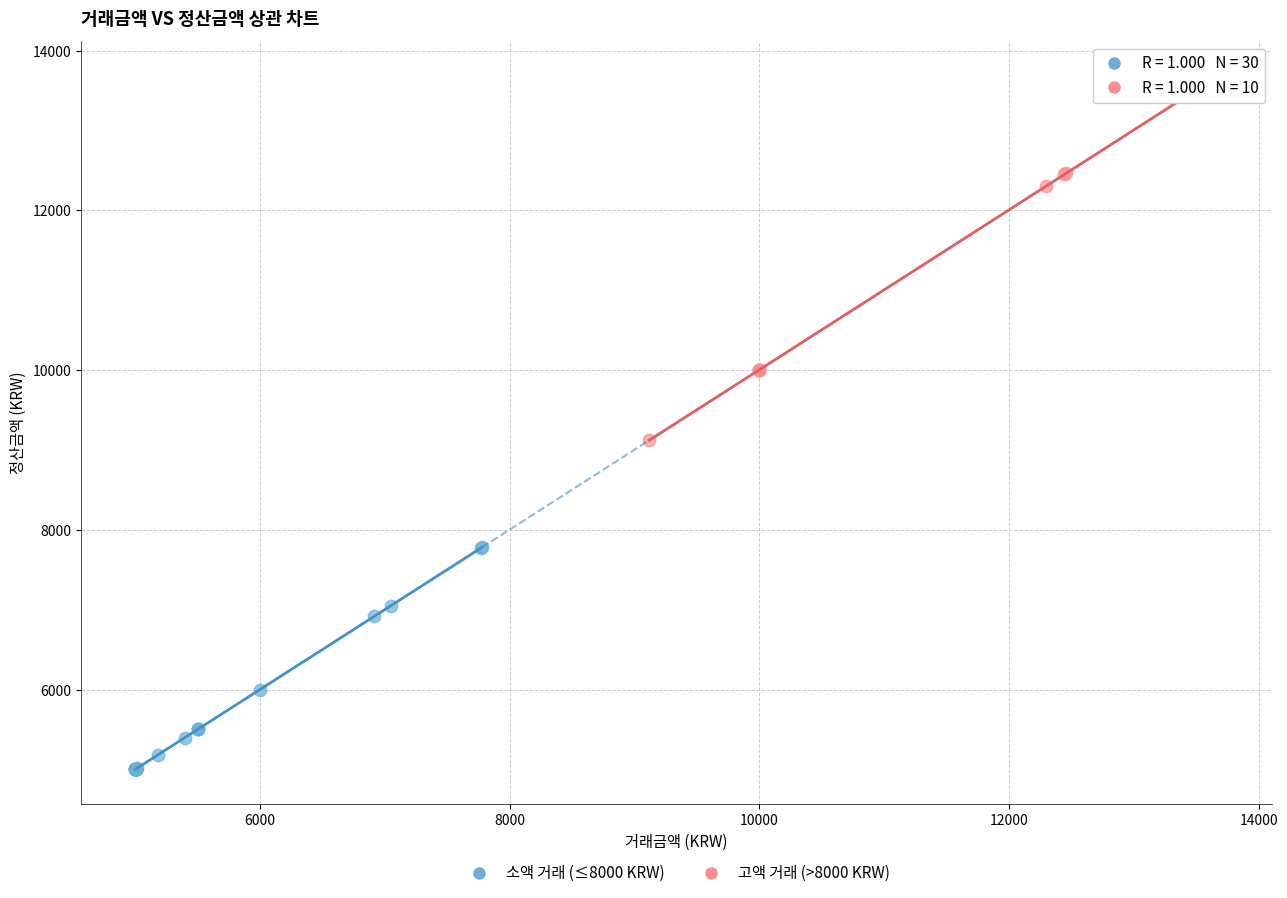

Which series has the largest Y range (max minus min)?

고액 거래 (>8000 KRW)